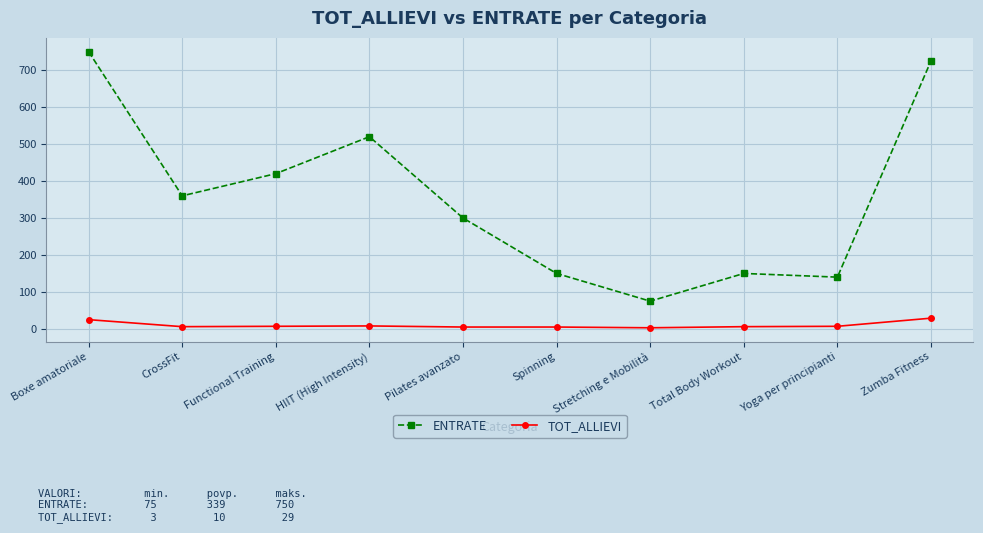

Rank the series by their maximum value, from highest to lowest.

ENTRATE, TOT_ALLIEVI